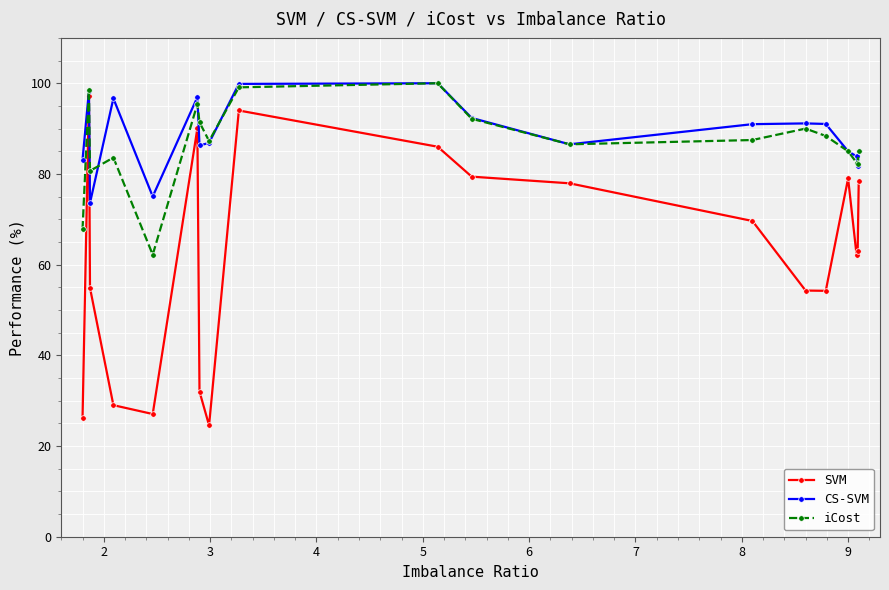

How many data points does each series have?

20